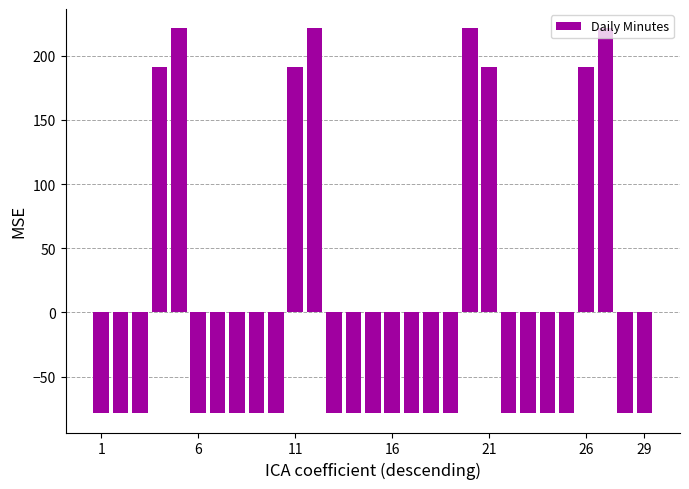

What is the greatest value displayed?

221.4